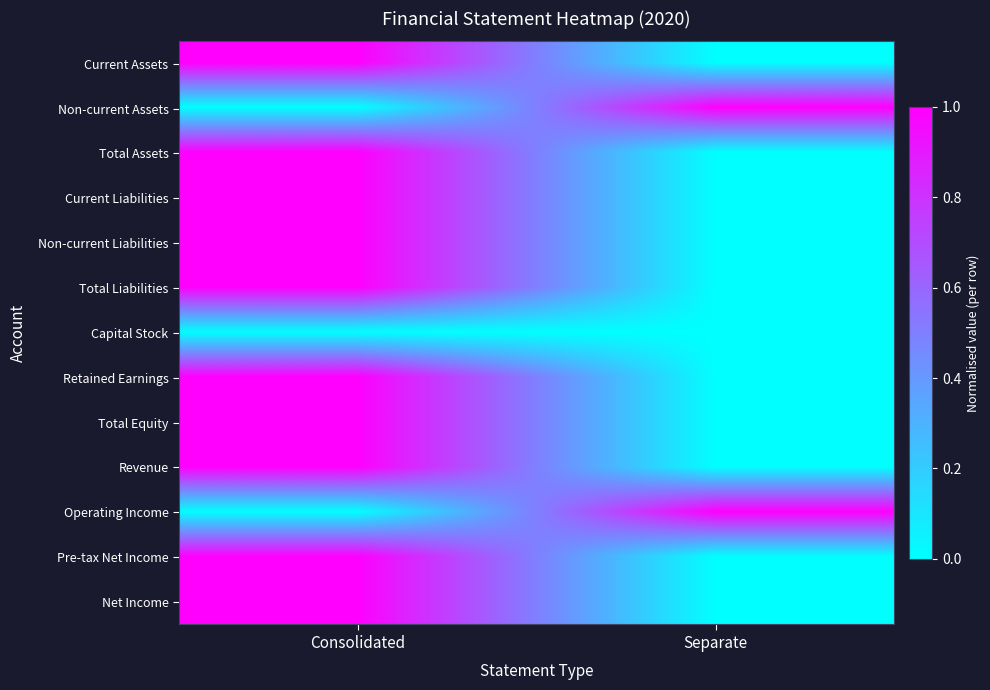

Reading left to right, what are all the values shown in this chart?

Current Assets: Consolidated=1	Separate=0
Non-current Assets: Consolidated=0	Separate=1
Total Assets: Consolidated=1	Separate=0
Current Liabilities: Consolidated=1	Separate=0
Non-current Liabilities: Consolidated=1	Separate=0
Total Liabilities: Consolidated=1	Separate=0
Capital Stock: Consolidated=0	Separate=0
Retained Earnings: Consolidated=1	Separate=0
Total Equity: Consolidated=1	Separate=0
Revenue: Consolidated=1	Separate=0
Operating Income: Consolidated=0	Separate=1
Pre-tax Net Income: Consolidated=1	Separate=0
Net Income: Consolidated=1	Separate=0